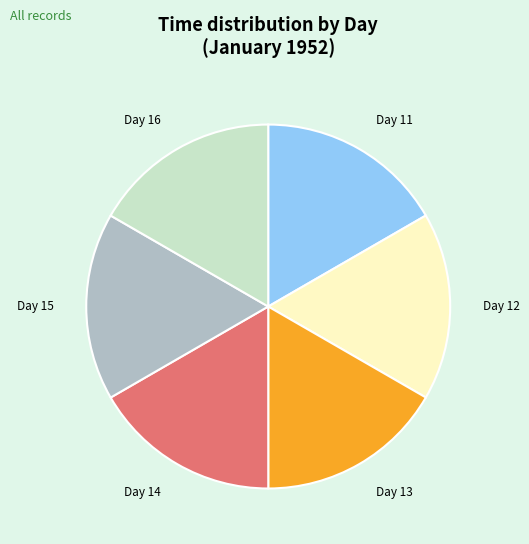

Do Day 11 and Day 14 together represent more than half of the pie?

No